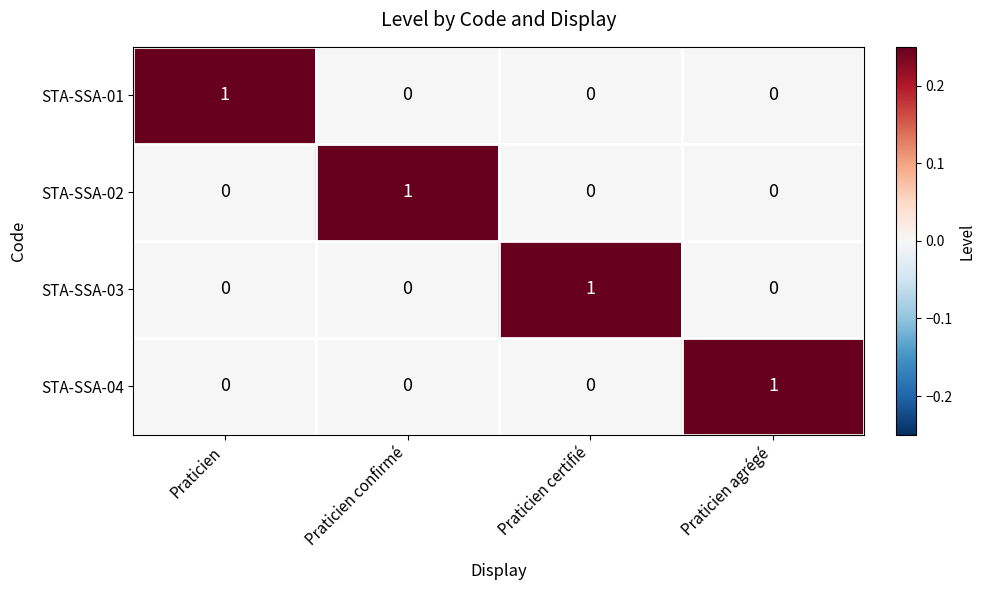

At how many categories does at least one series exceed 0?

4